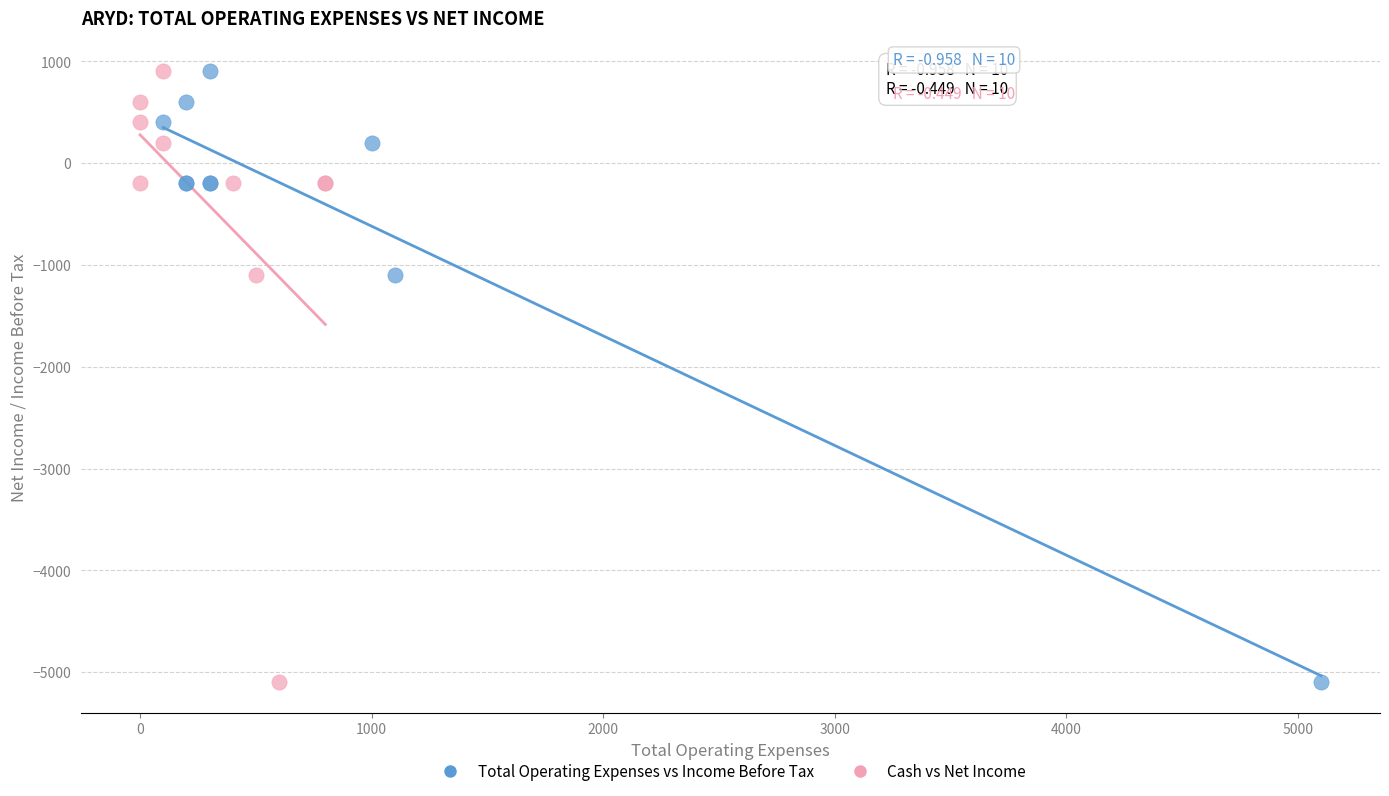

What are all the series names shown in the legend?

Total Operating Expenses vs Income Before Tax, Cash vs Net Income